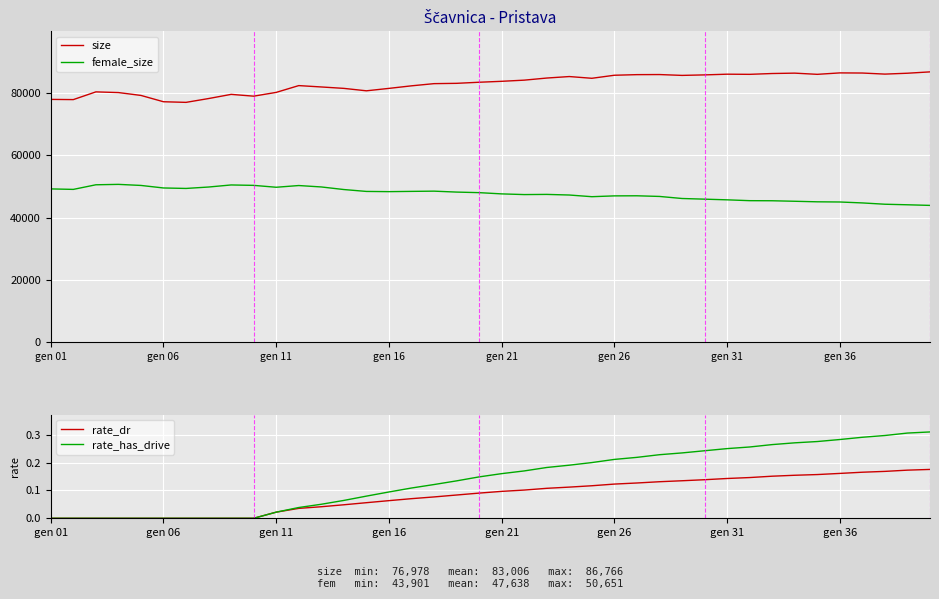

What is the minimum value for size?

76978